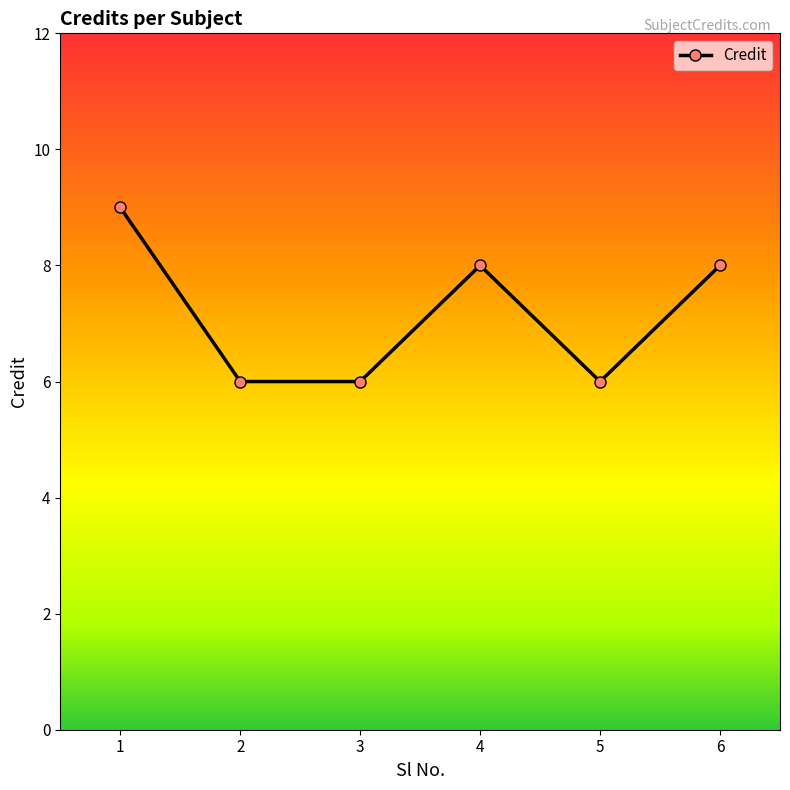

How many series are shown in this chart?

1